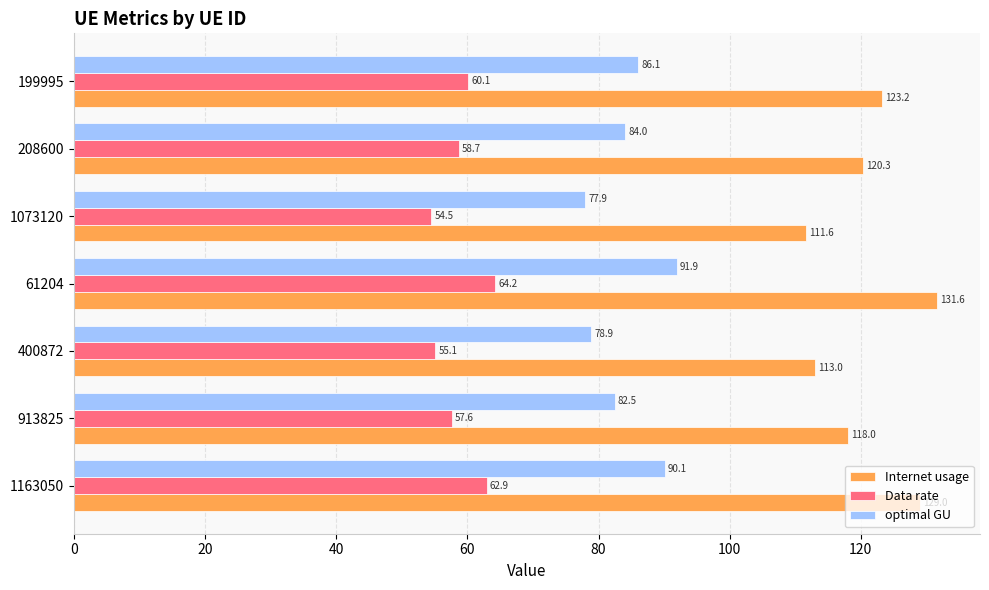

At which category is the sum across all series the highest?

61204